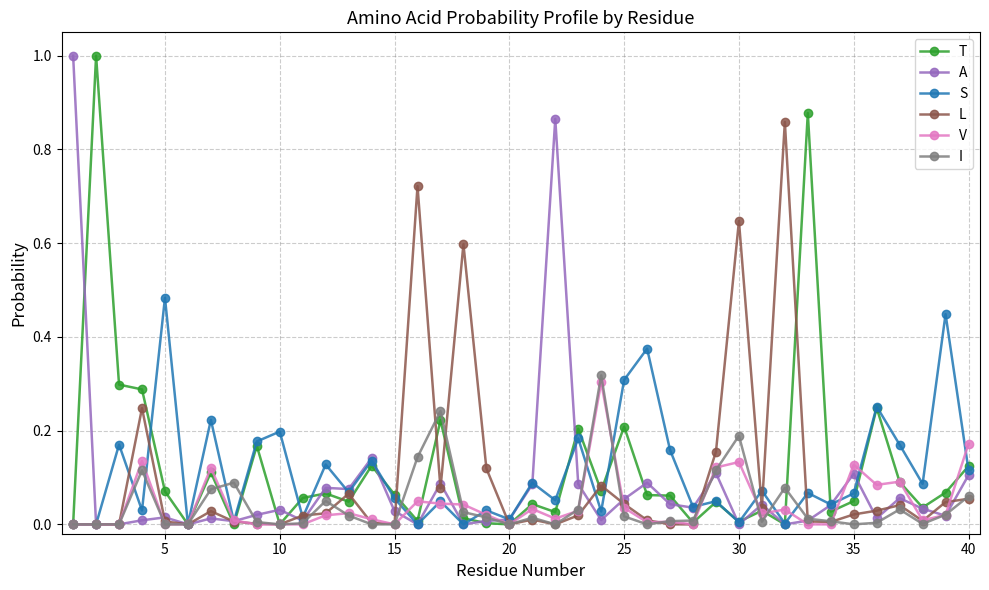

What is the maximum value shown in the chart?

1.0